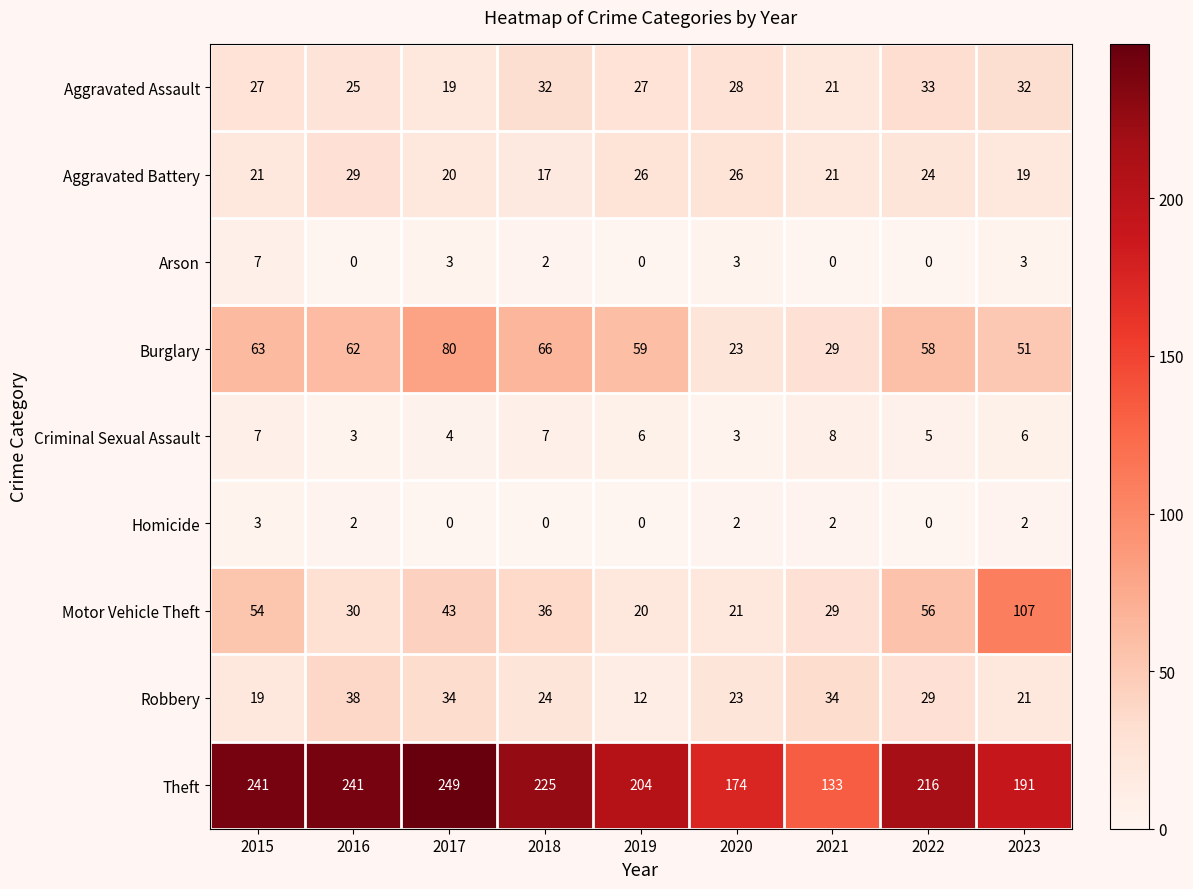

Which series has the widest spread of values?

Theft